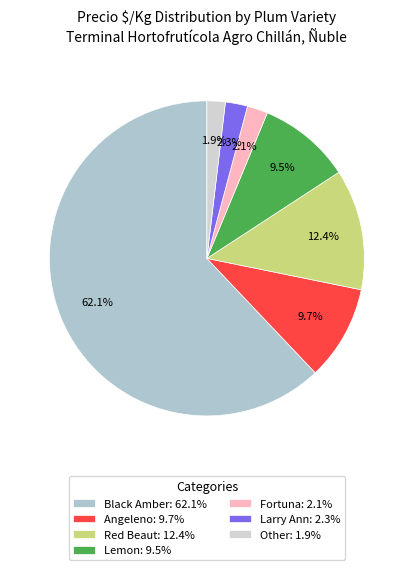

Is there any slice that represents more than half of the pie?

Yes